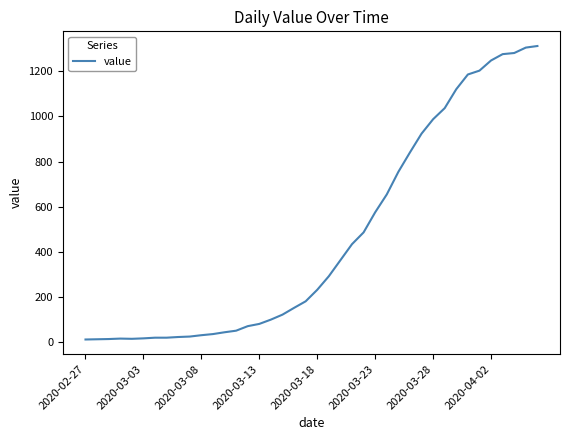

What is the maximum value shown in the chart?

1312